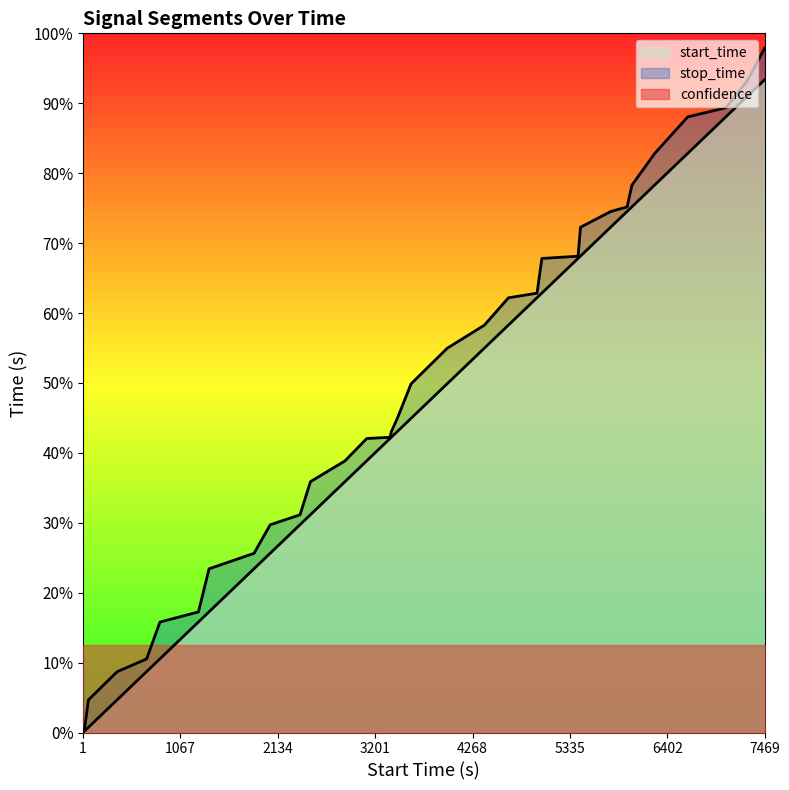

At how many categories does at least one series exceed 4804?

14